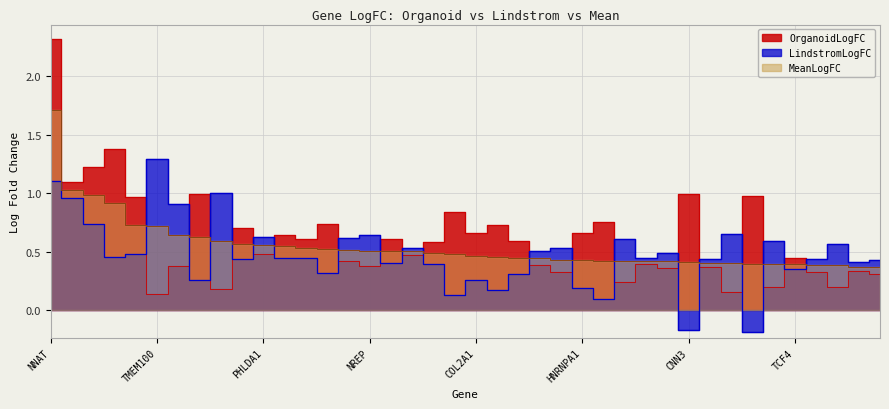

After their last crossing, which series has the higher values: MeanLogFC or OrganoidLogFC?

MeanLogFC